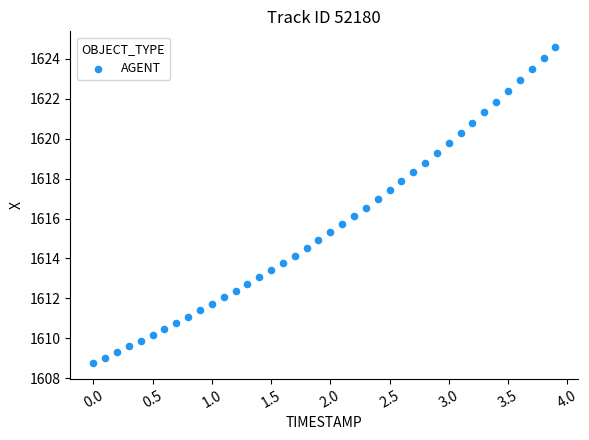

What is the range of X values (max minus min)?

3.9